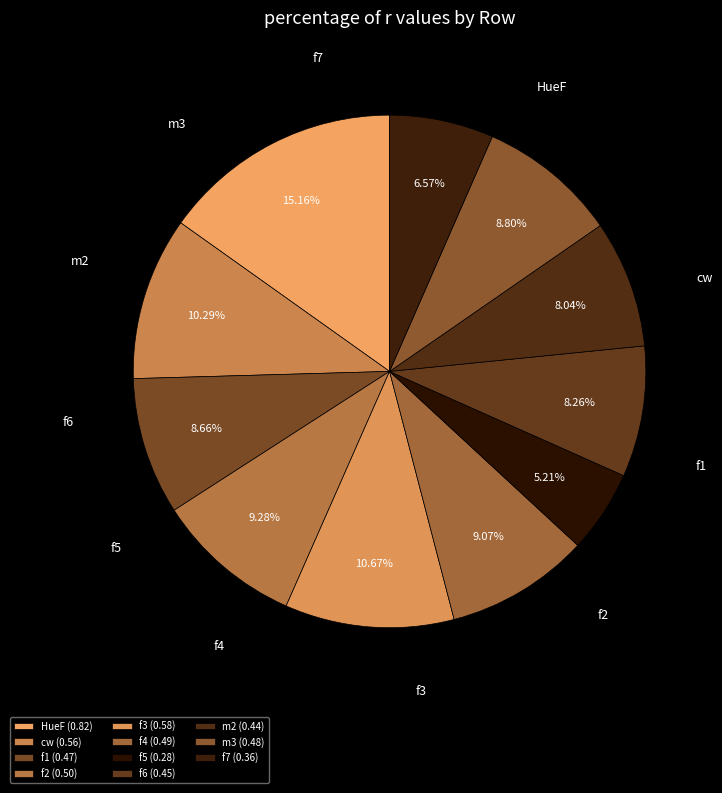

Rank the categories by value from highest to lowest.

HueF, f3, cw, f2, f4, m3, f1, f6, m2, f7, f5